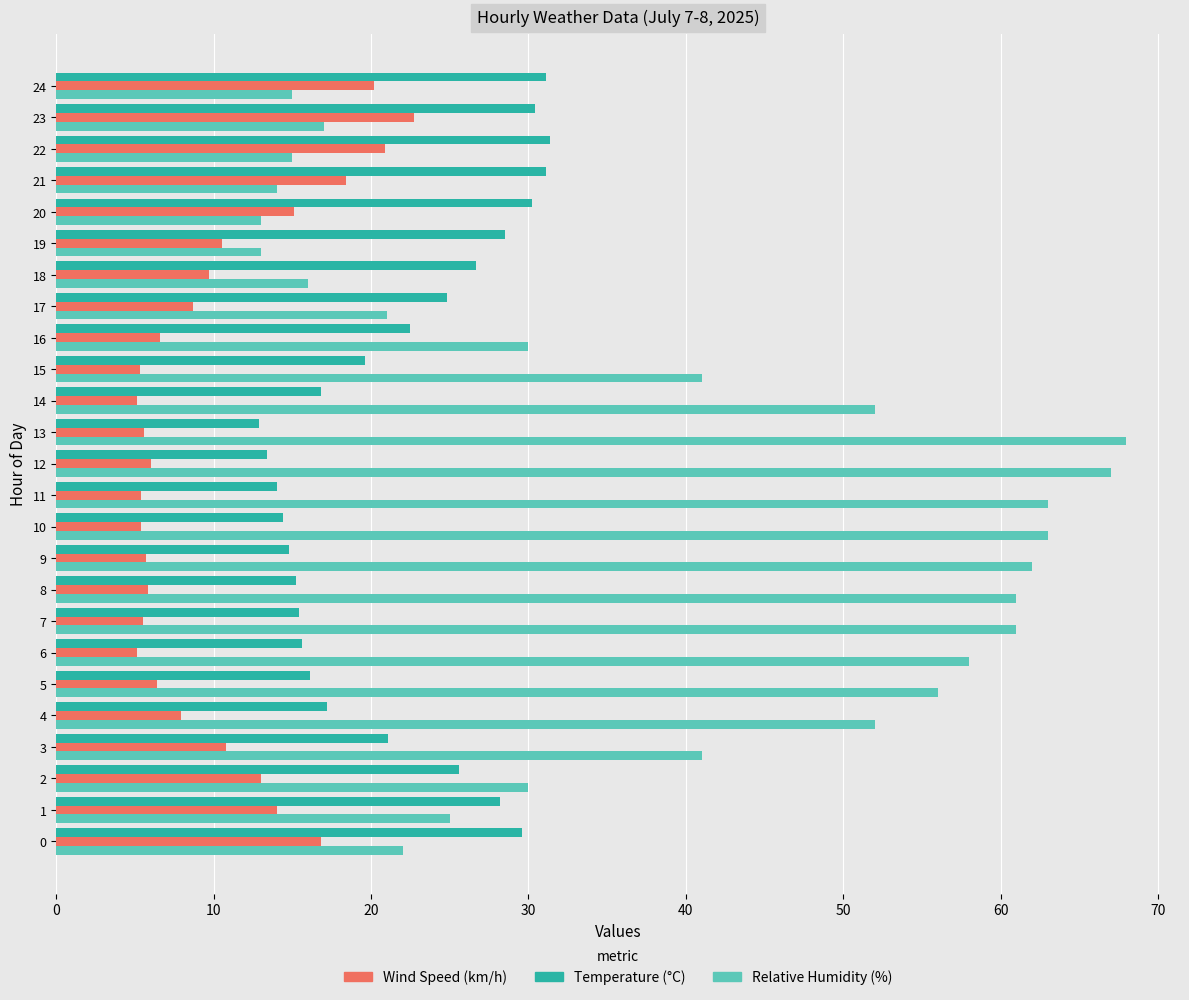

What is the highest value of the Wind Speed (km/h) series?

22.7